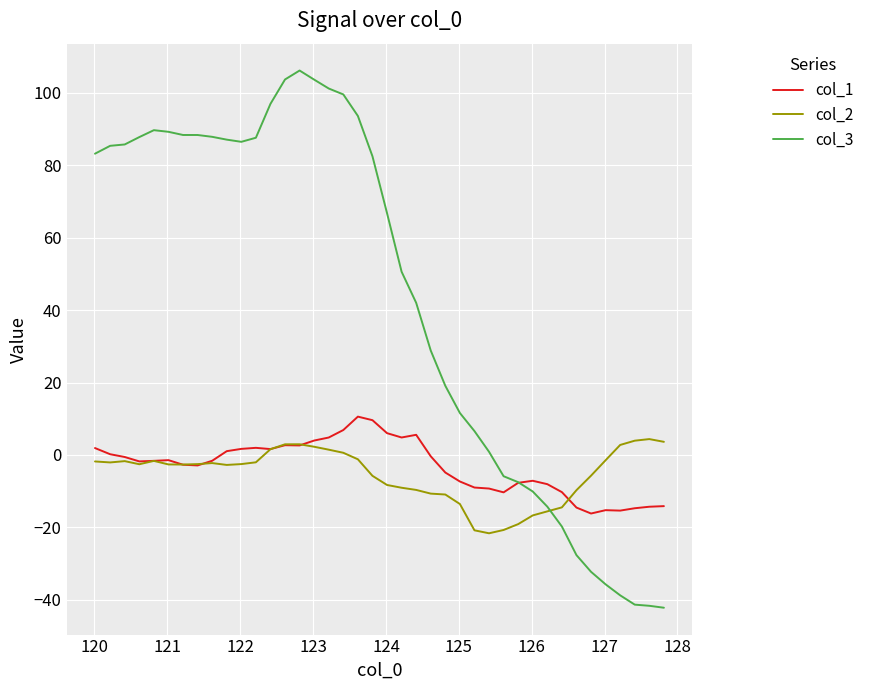

What is the lowest value of the col_2 series?

-21.6